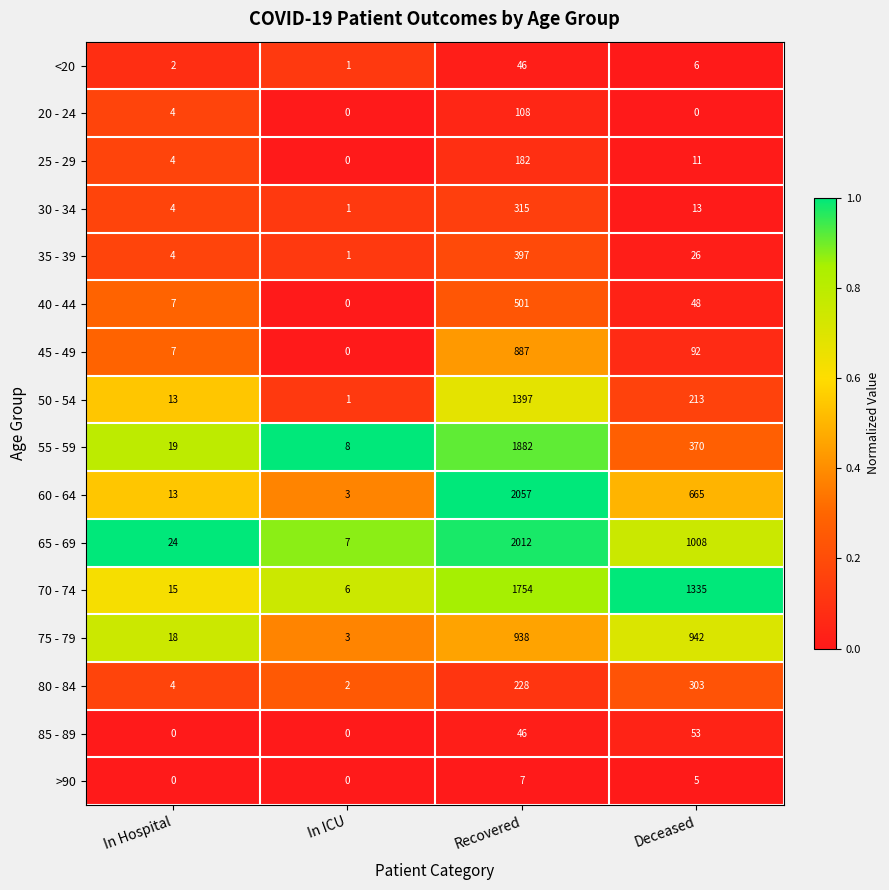

At how many categories does at least one series exceed 0?

4